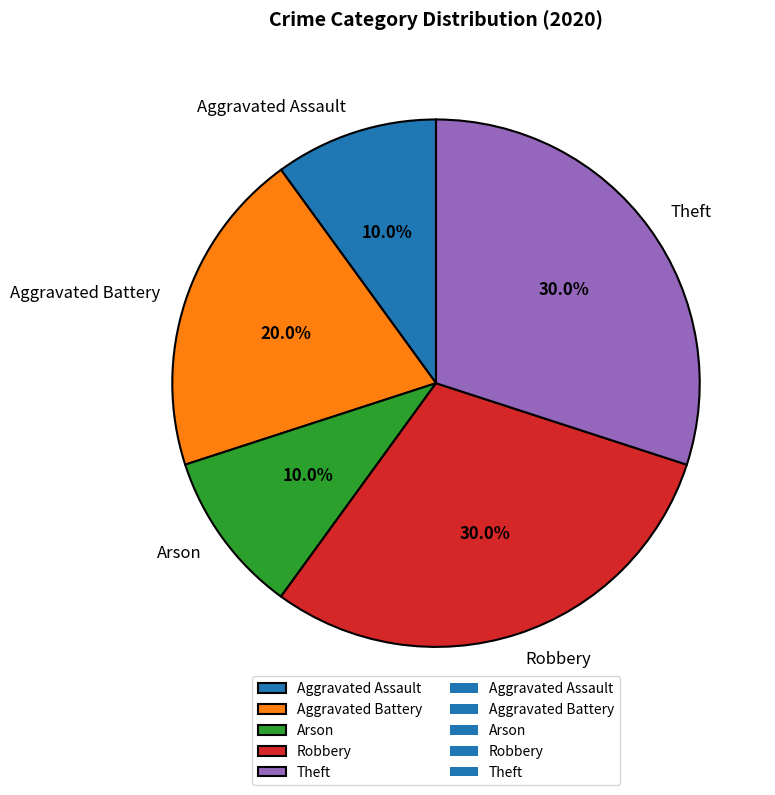

To the nearest percent, what is the difference between the largest and smallest slice percentages?

20%